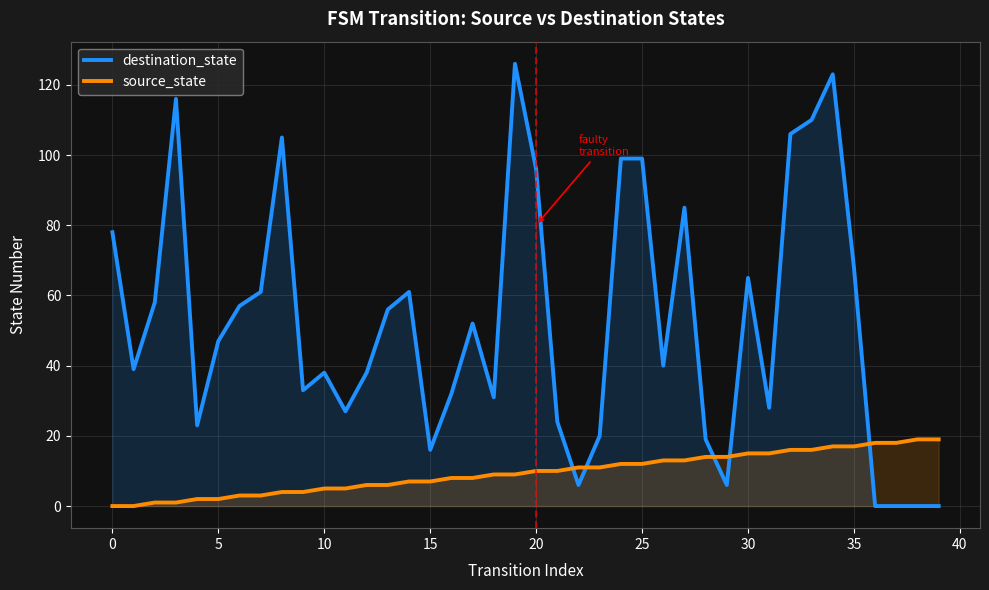

What is the difference between the maximum and minimum values in the source_state series?

19